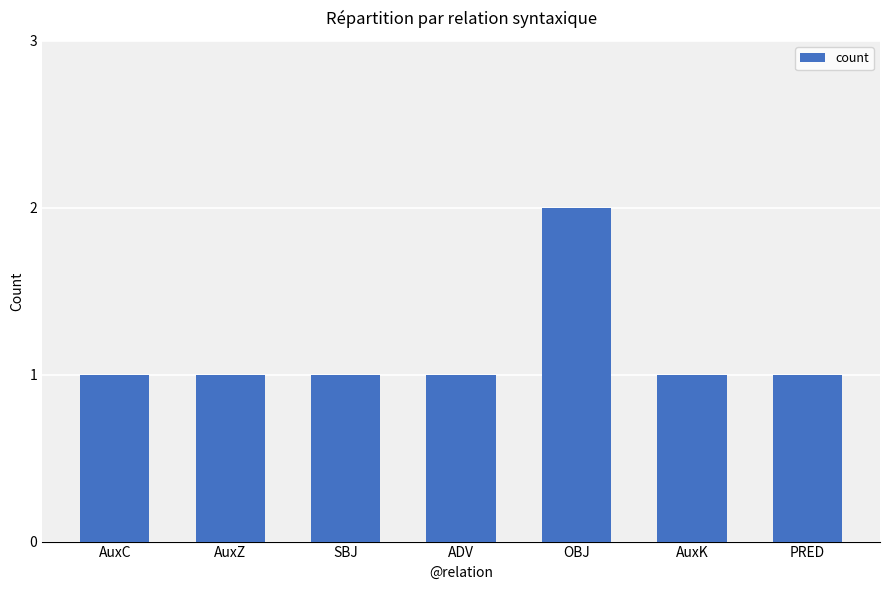

What is the label of the 5th bar from the right?

SBJ